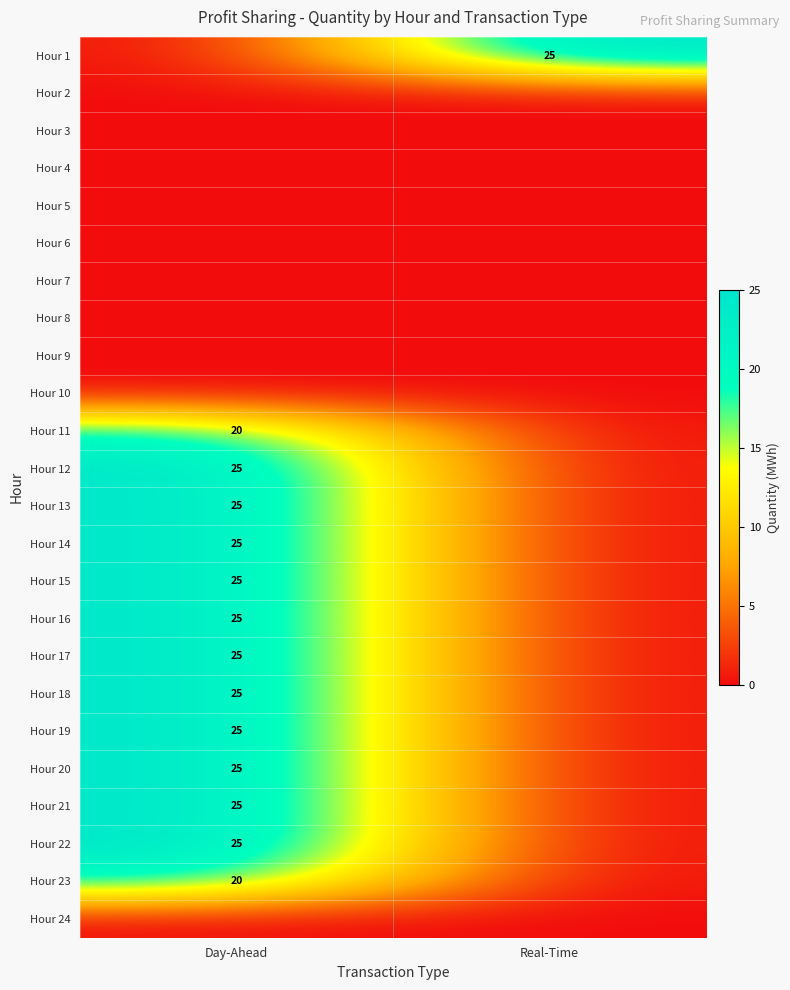

True or false: Hour 16 has a value of 7 at Day-Ahead.

False